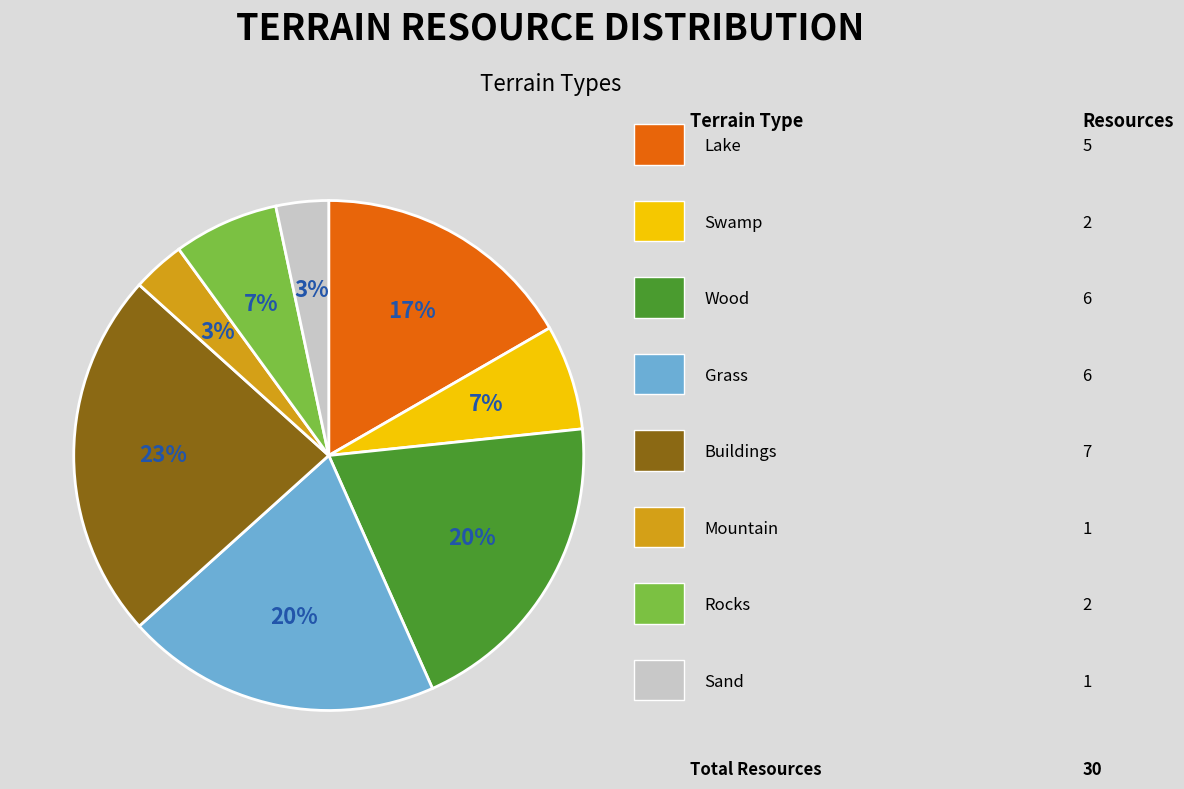

To the nearest percent, what is the difference between the largest and smallest slice percentages?

20%